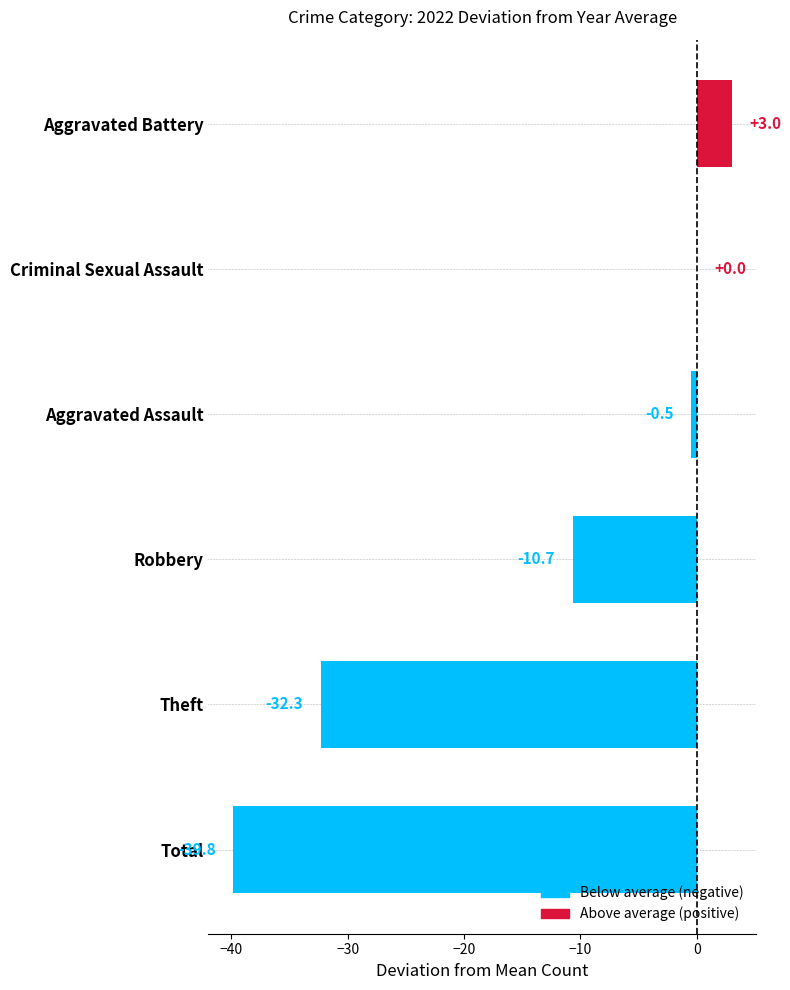

What is the sum of all values?

-80.3